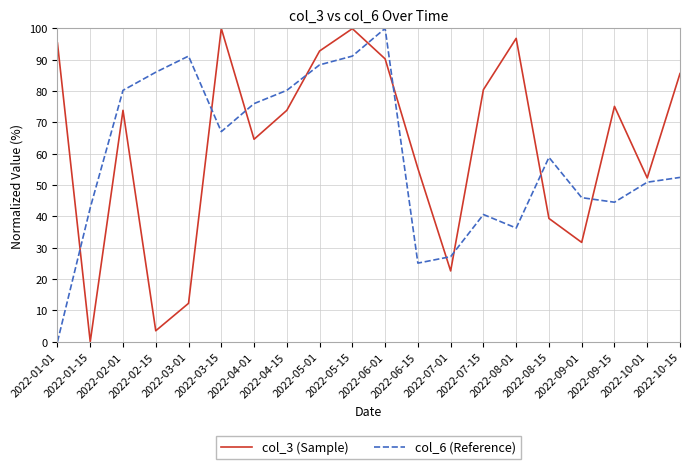

How many intersections are there between col_3 (Sample) and col_6 (Reference)?

10